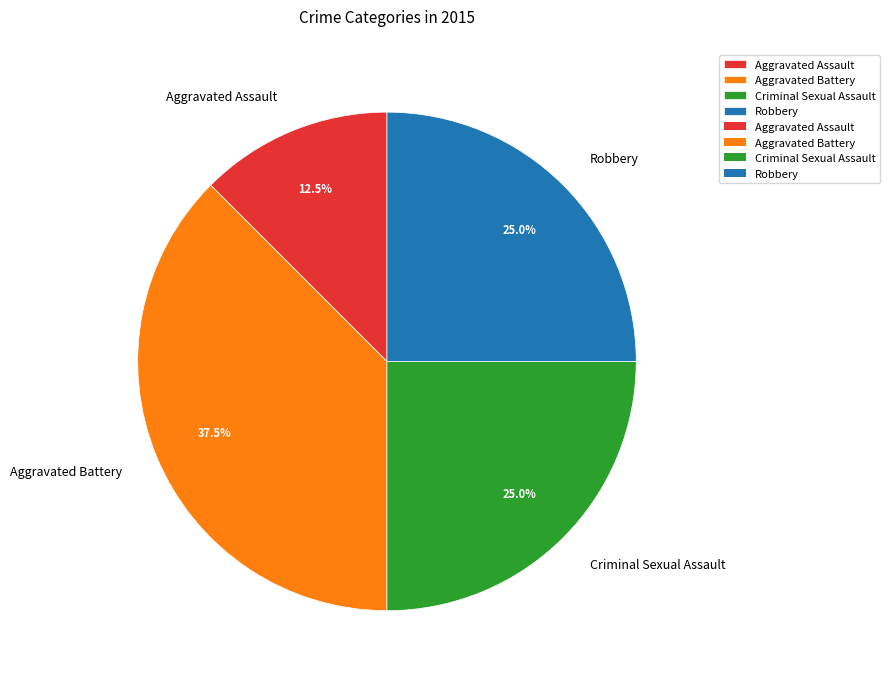

The Aggravated Assault slice represents 4% of the pie. True or false?

False